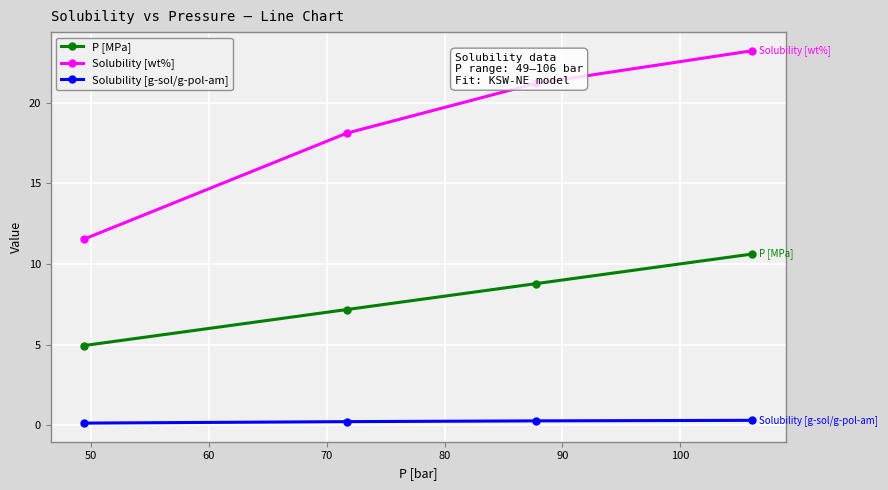

What is the value of the Solubility [wt%] point at the 4th from the left?

23.2